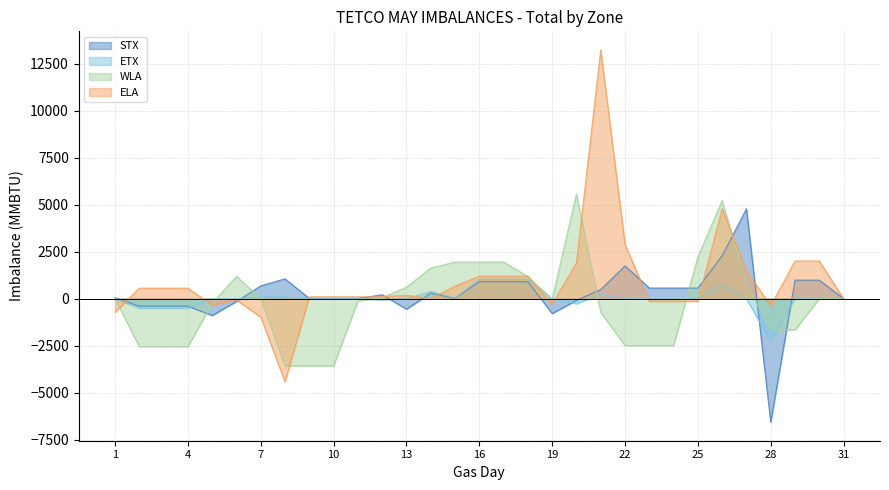

At which label is ETX closest to -622?

2